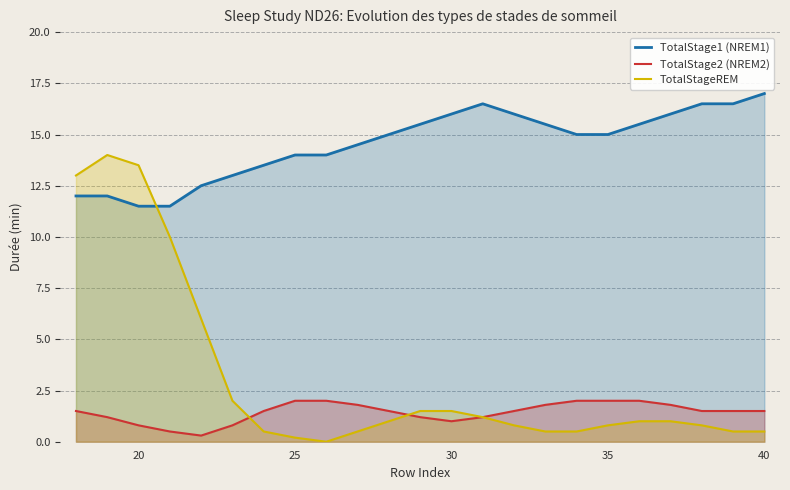

Which series has the largest total across all categories?

TotalStage1 (NREM1)